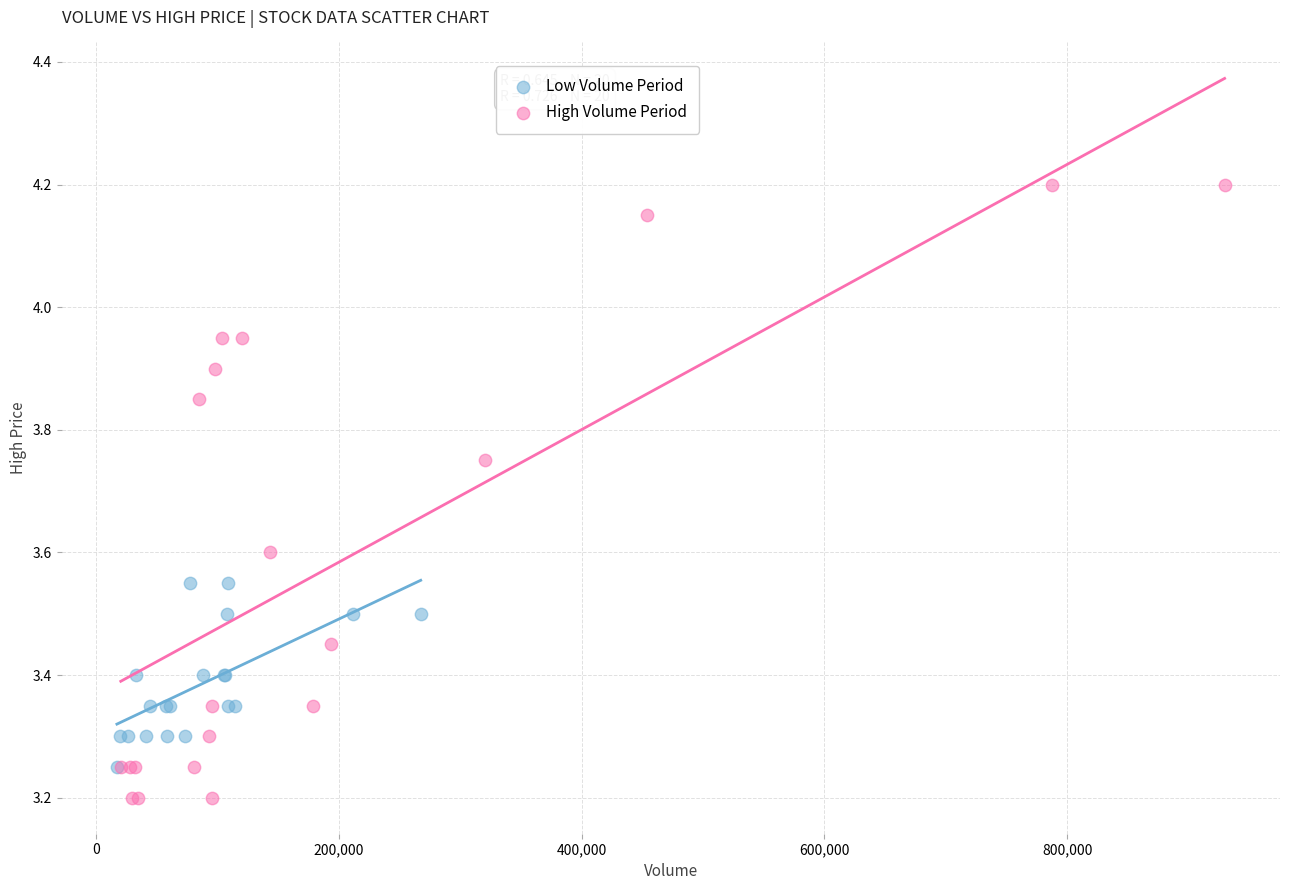

Which series has the largest Y range (max minus min)?

High Volume Period